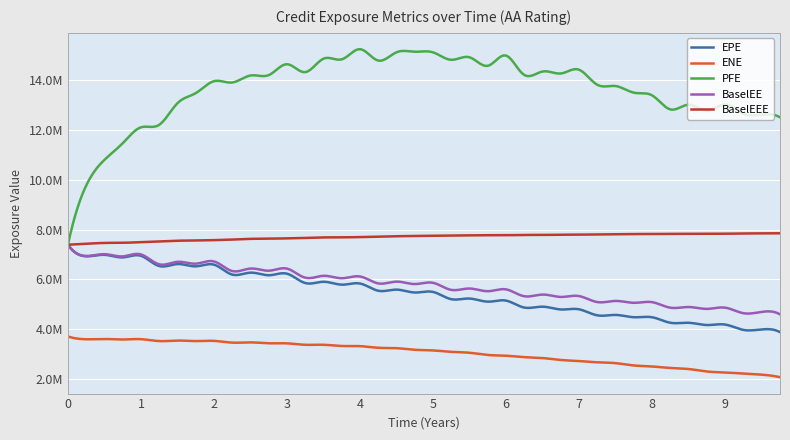

What is the difference between the second highest and second lowest values in the PFE series?

5405243.9